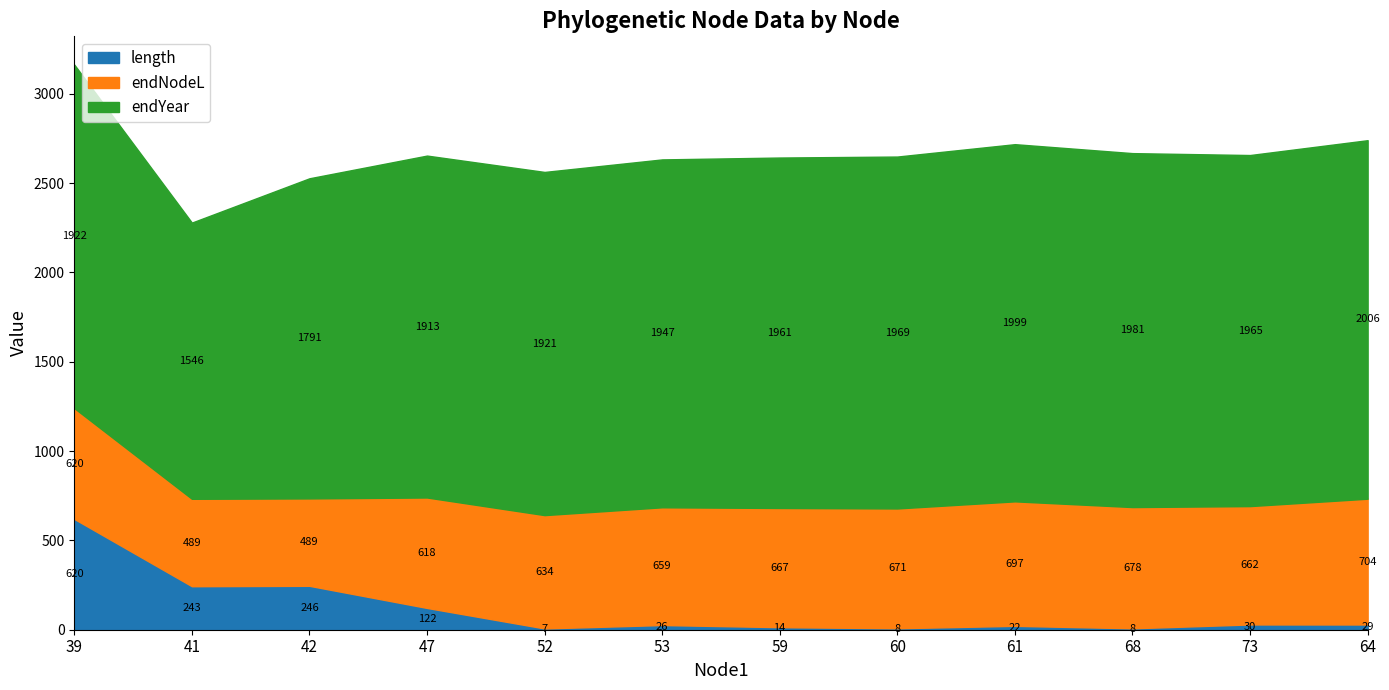

Rank the categories by endNodeL value from lowest to highest.

41, 42, 47, 39, 52, 53, 73, 59, 60, 68, 61, 64